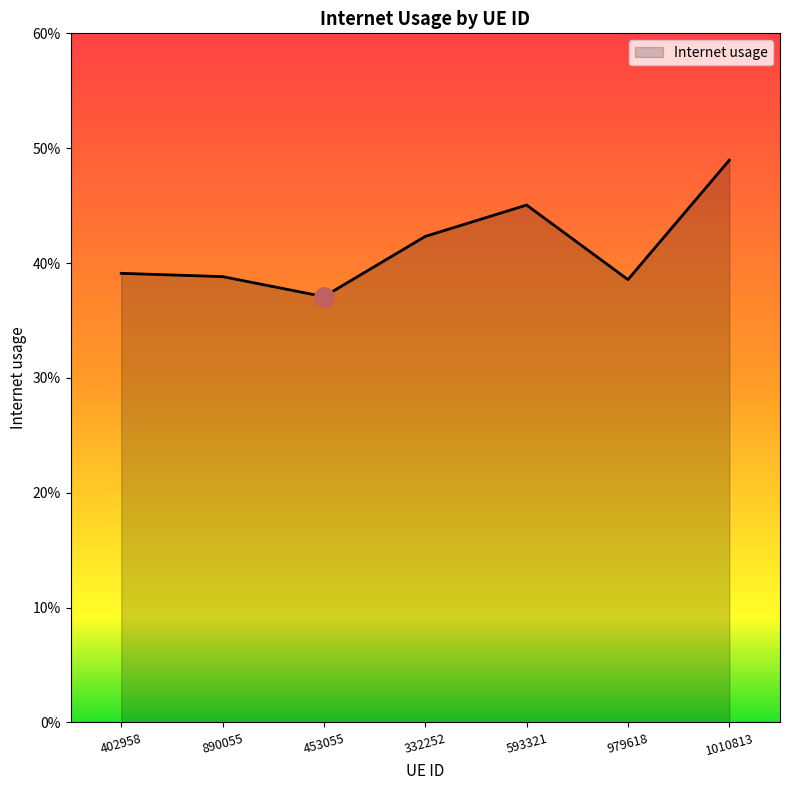

Does the chart display data point markers on the line(s)?

No